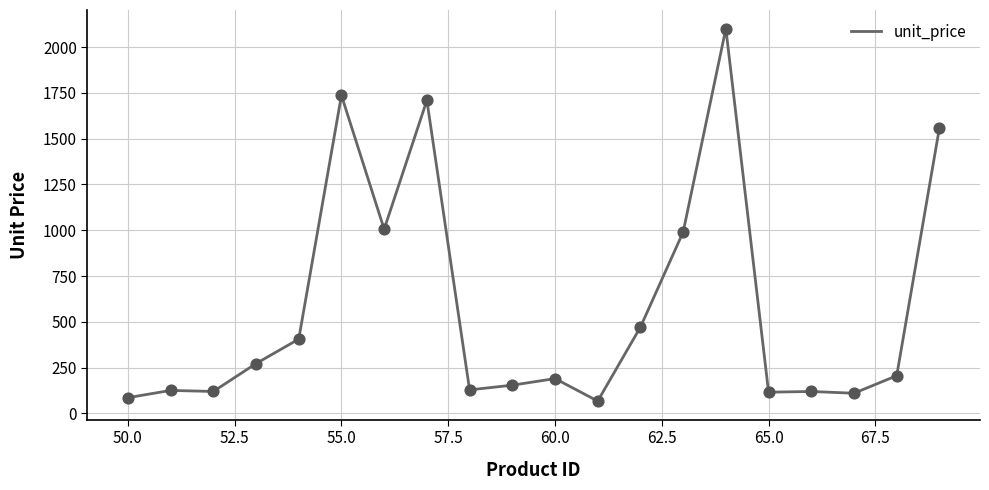

What is the maximum value shown in the chart?

2100.9